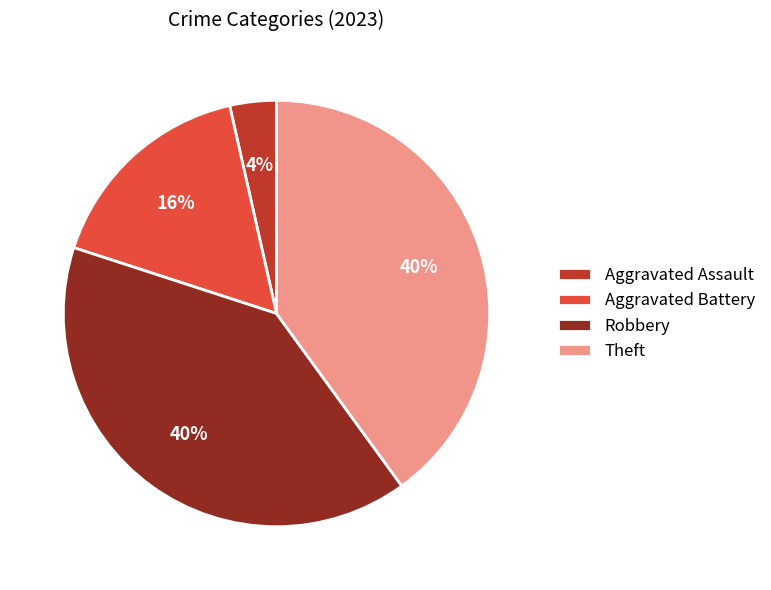

How many slices are in this pie chart?

4